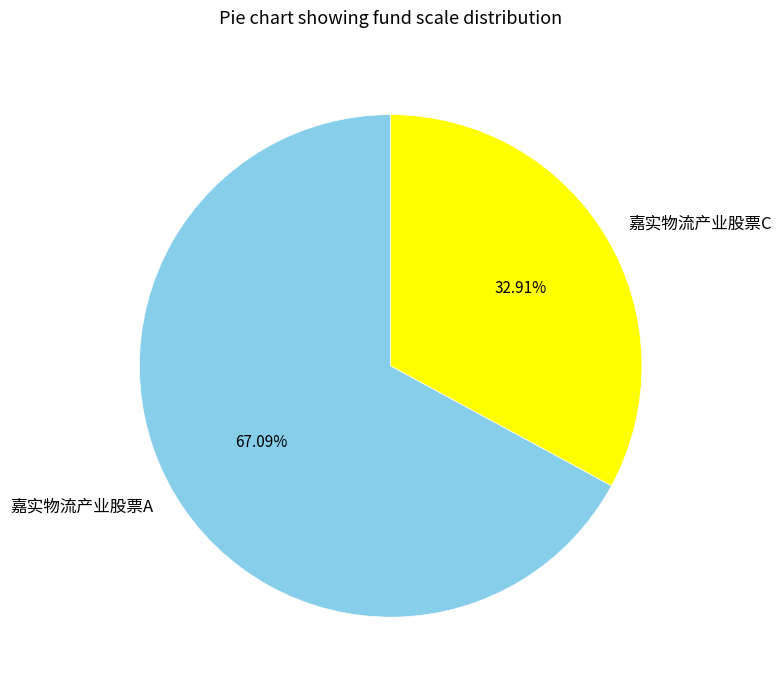

To the nearest percent, what portion does 嘉实物流产业股票A represent?

67%